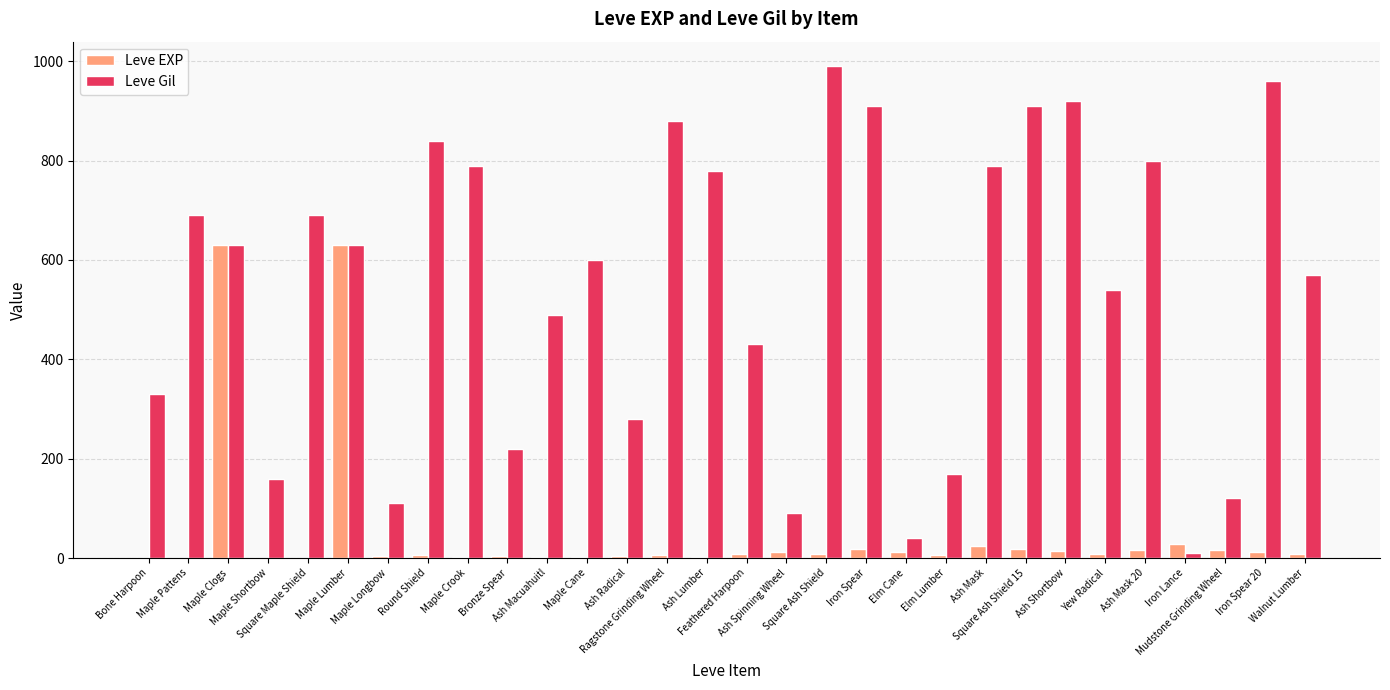

Which series has the largest range (max minus min)?

Leve Gil